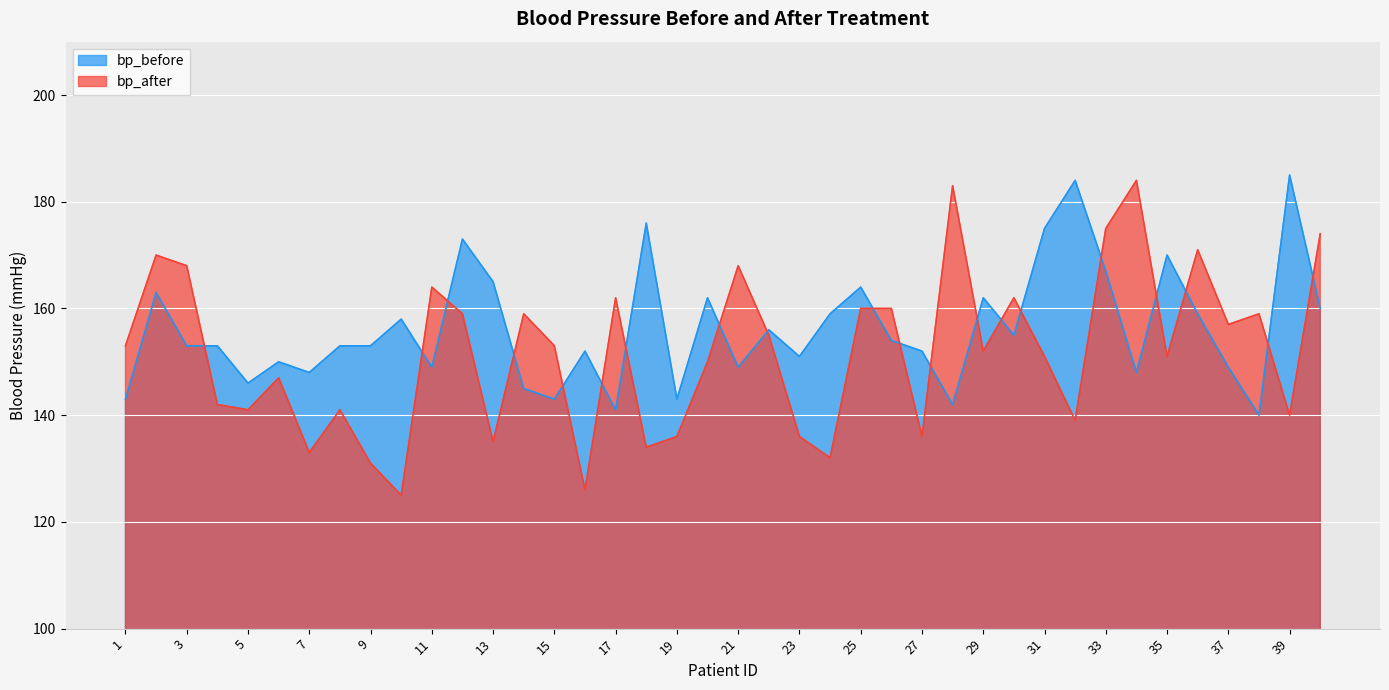

What is the maximum value shown in the chart?

185